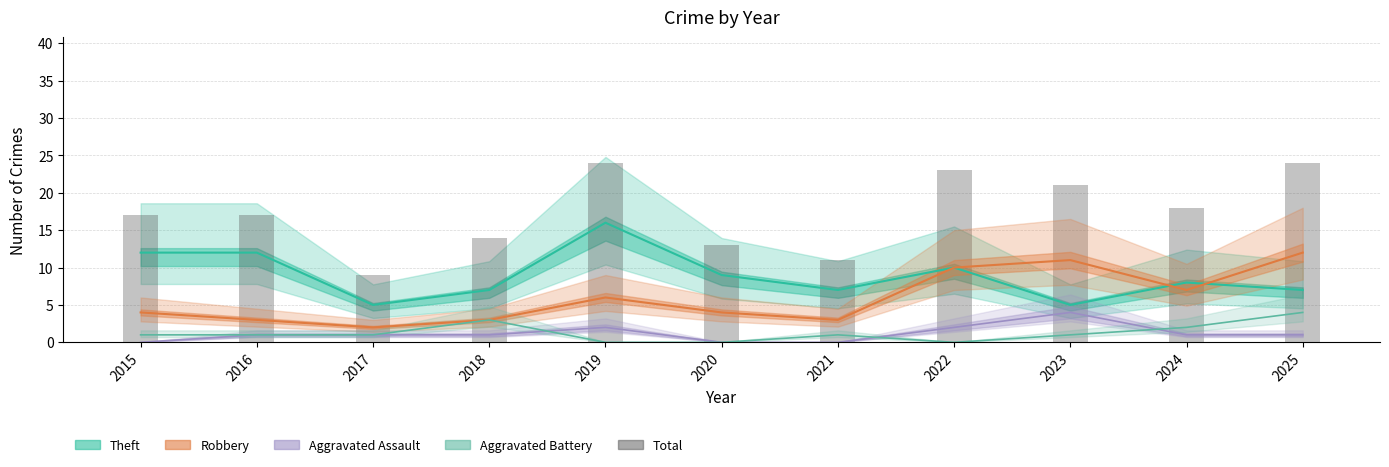

Reading left to right, extract all data points from this chart.

2015=17	2016=17	2017=9	2018=14	2019=24	2020=13	2021=11	2022=23	2023=21	2024=18	2025=24